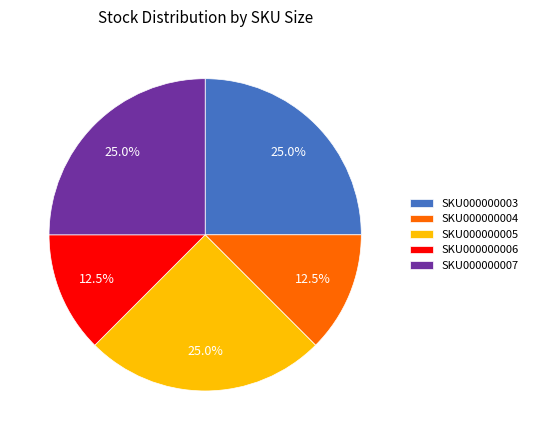

What is the ratio of the value at SKU000000003 to the value at SKU000000006?

2.0